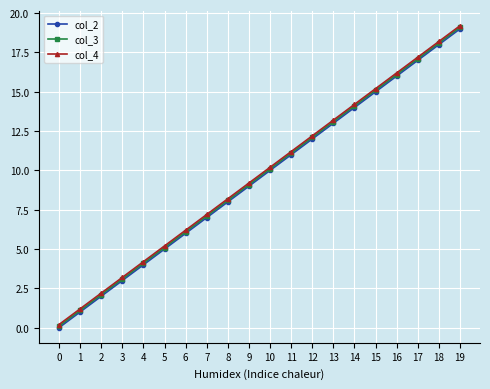

How many values in the col_3 series are below 10?

10